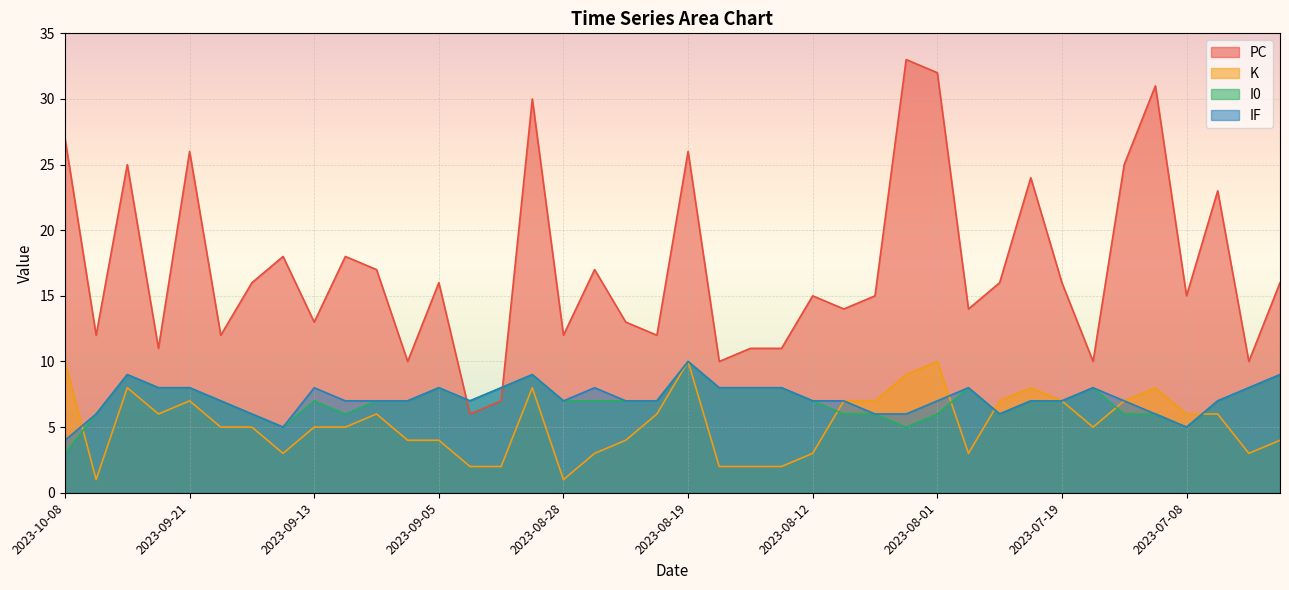

The value of K at 2023-08-19 is 18. True or false?

False